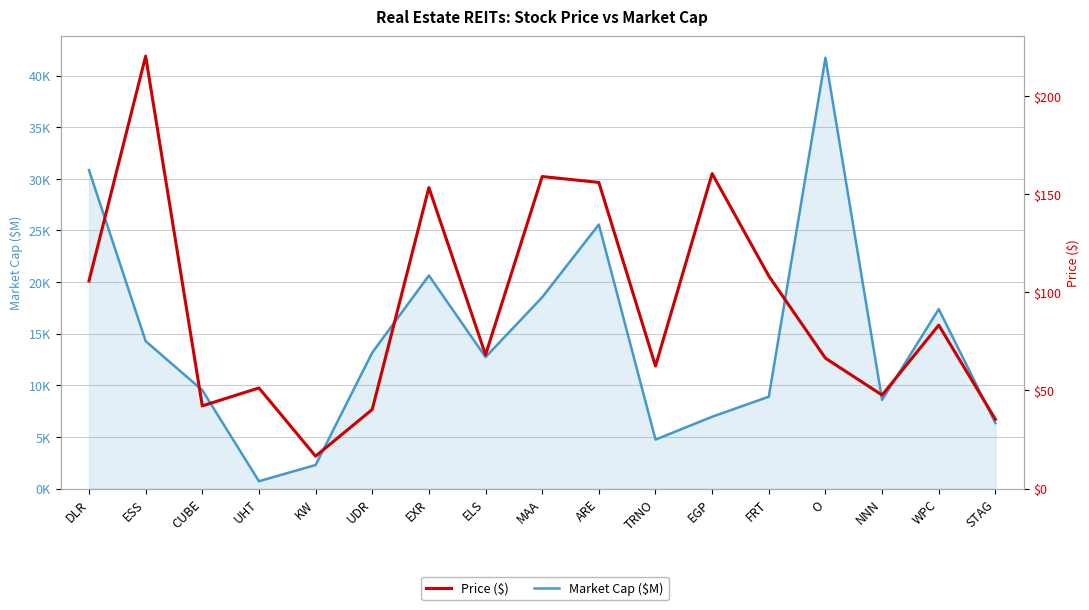

What is the value of the Market Cap ($M) point at the 17th from the left?

6346.1